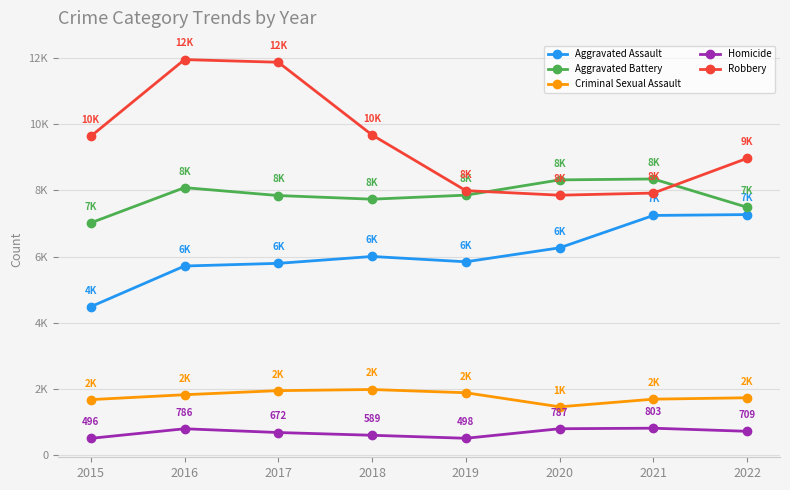

The Homicide series shows 1163 at 2016. True or false?

False